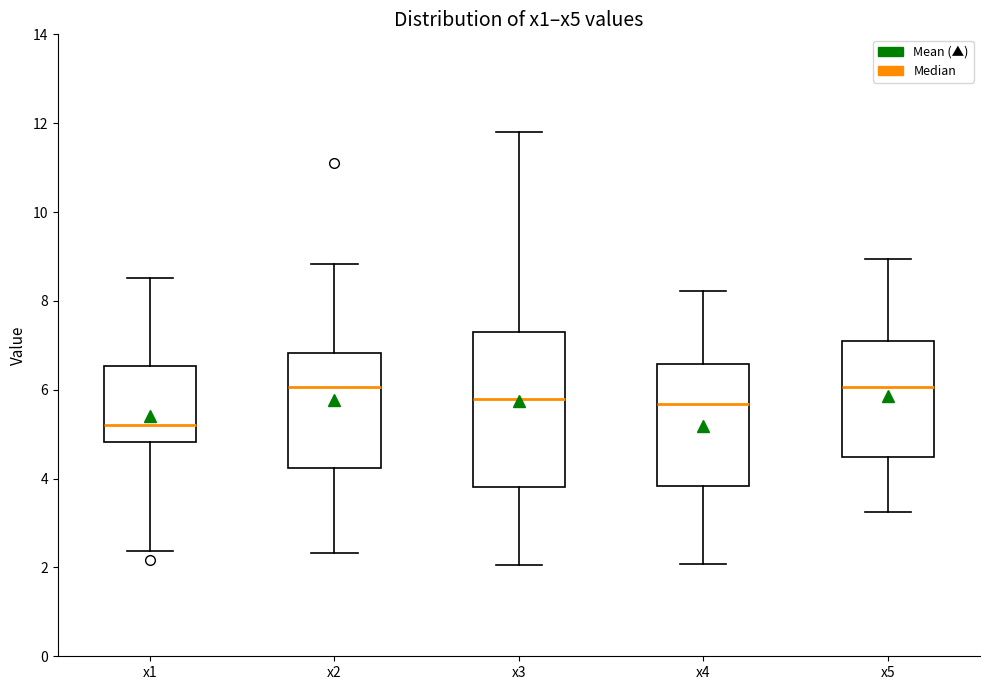

Reading left to right, read every box against the y-axis: the position of its median line, the range the box covers, and the ends of its whiskers. The values are not printed on the chart, so give them approximately, as read against the axis.

x1: median 5.2, box 4.8 to 6.6, whiskers 2.4 to 8.6
x2: median 6.0, box 4.2 to 6.8, whiskers 2.4 to 8.8
x3: median 5.8, box 3.8 to 7.2, whiskers 2.0 to 11.8
x4: median 5.6, box 3.8 to 6.6, whiskers 2.0 to 8.2
x5: median 6.0, box 4.4 to 7.2, whiskers 3.2 to 9.0